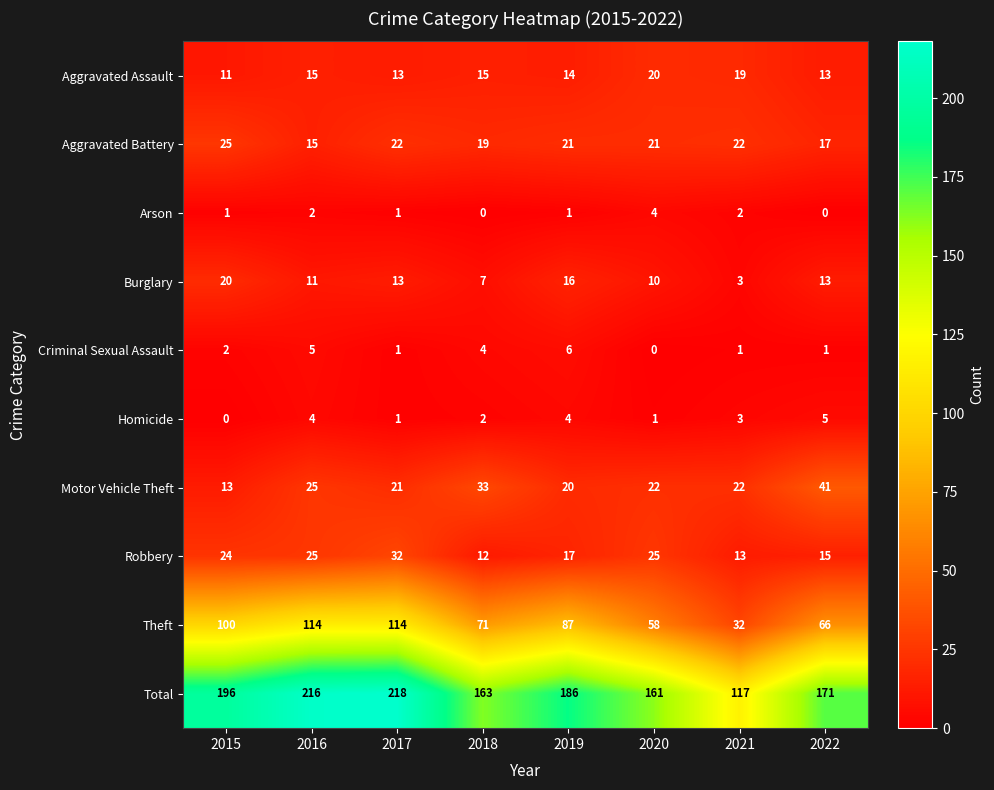

At 2018, list the series in order from largest to smallest.

Total, Theft, Motor Vehicle Theft, Aggravated Battery, Aggravated Assault, Robbery, Burglary, Criminal Sexual Assault, Homicide, Arson